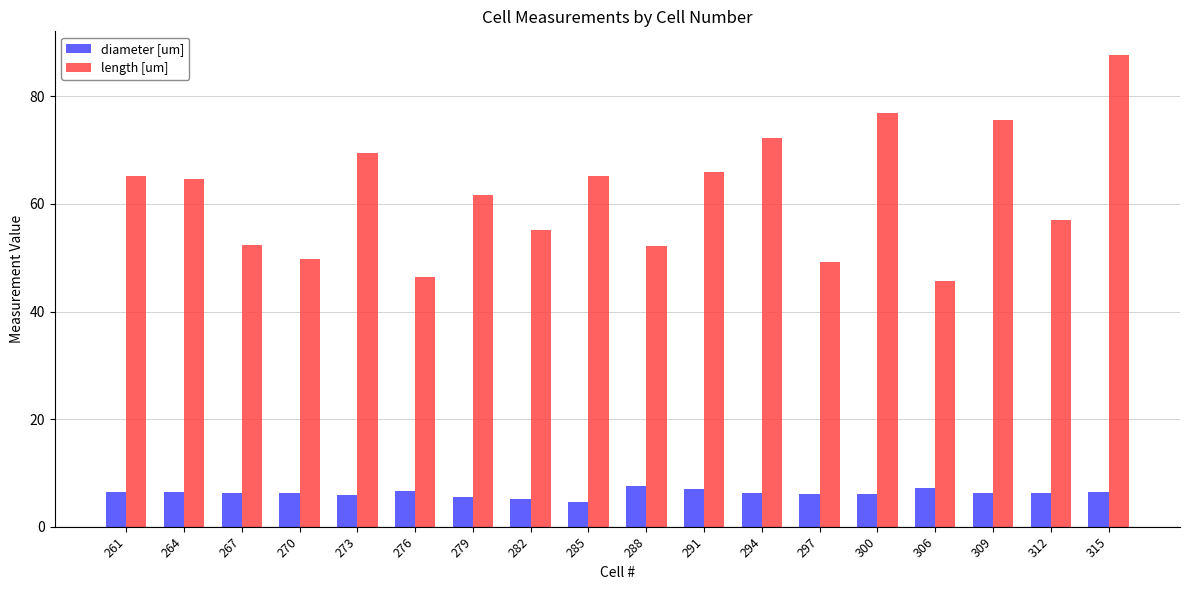

What is the difference between the maximum and minimum values in the diameter [um] series?

3.0